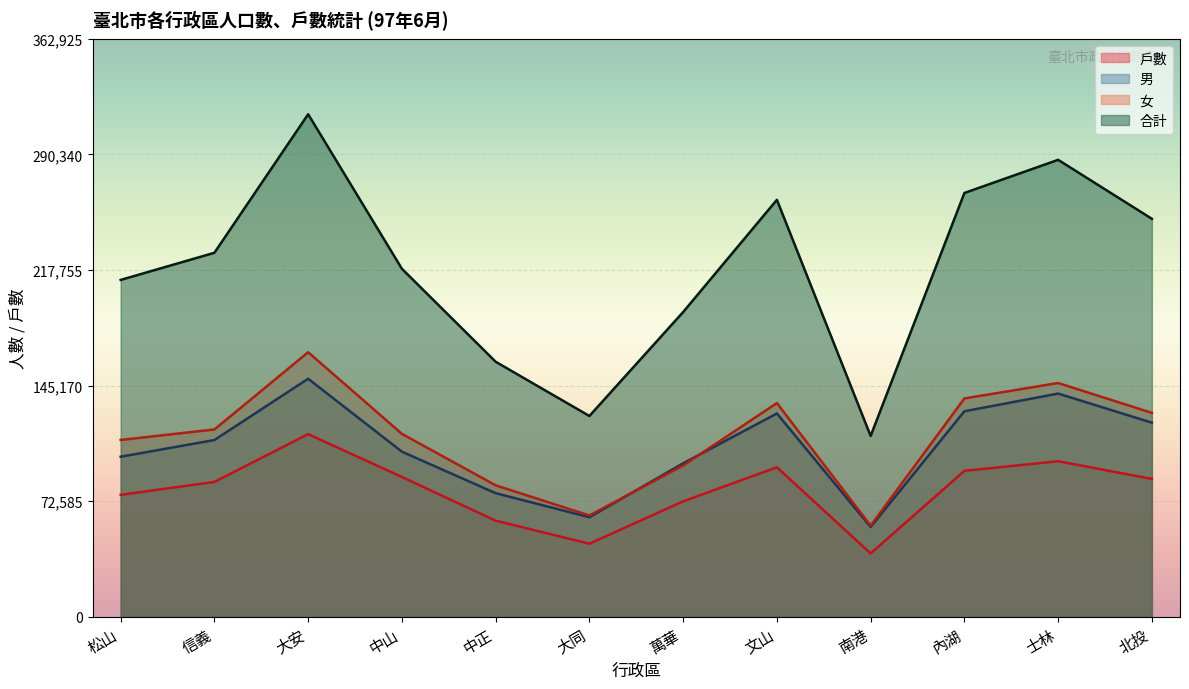

What is the label of the 9th point from the right?

中山